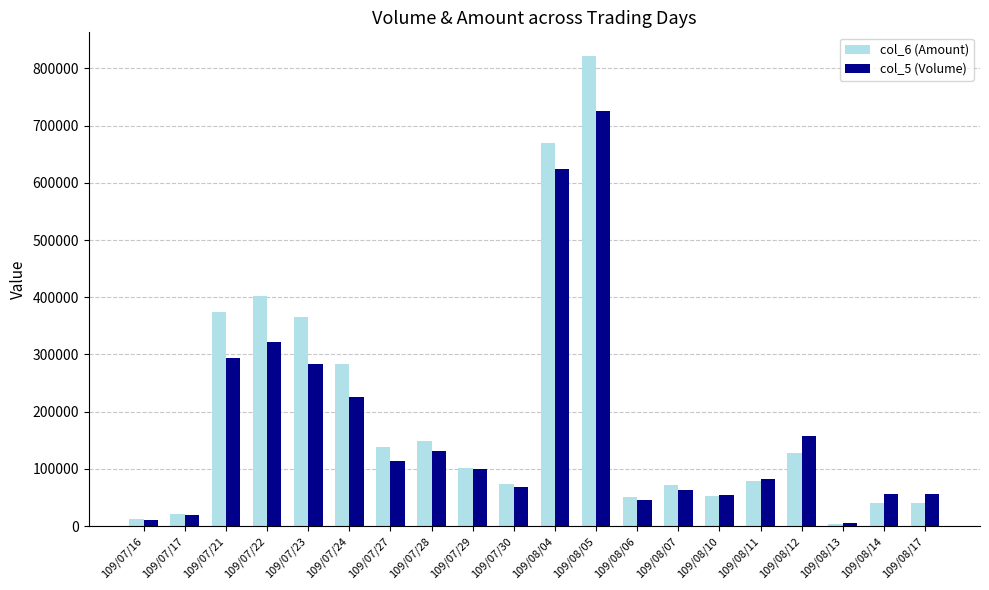

List the series in order of their peak value, lowest first.

col_5 (Volume), col_6 (Amount)